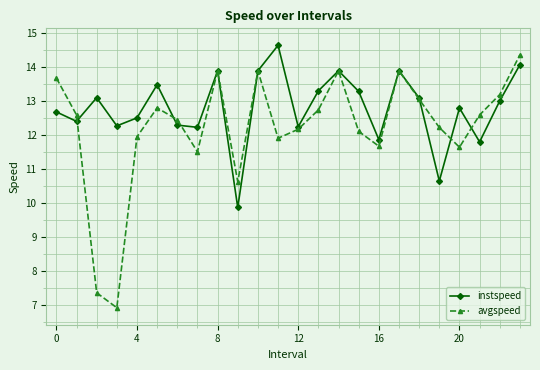

What is the greatest value displayed?

14.6